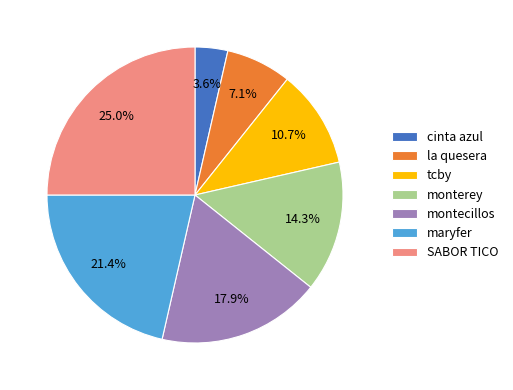

Is maryfer the majority of the pie?

No